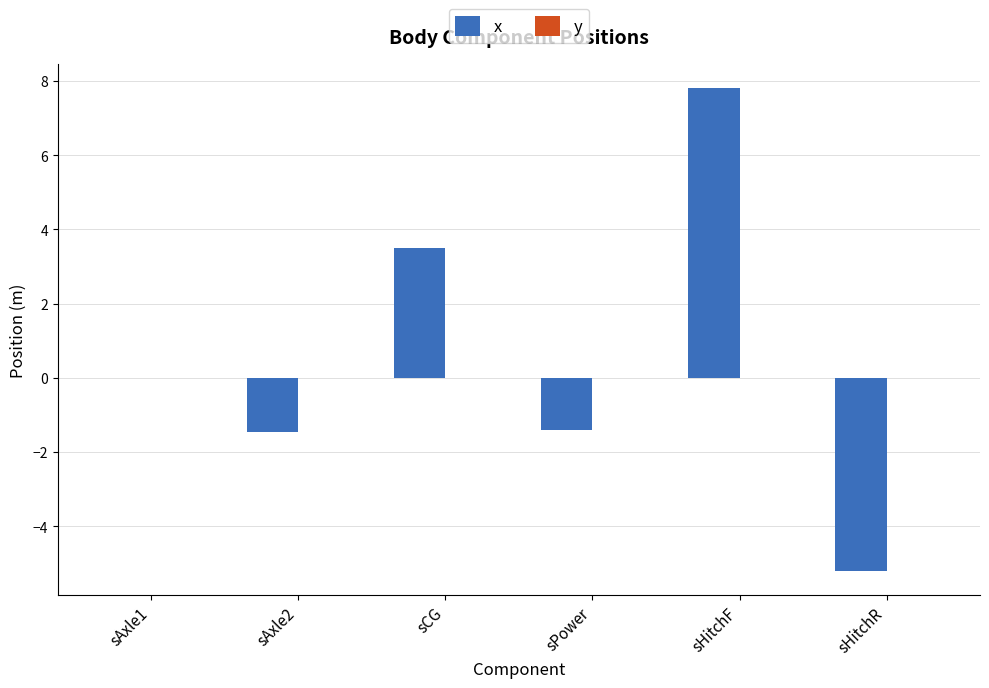

True or false: the data shows -3.4 at sHitchR.

False